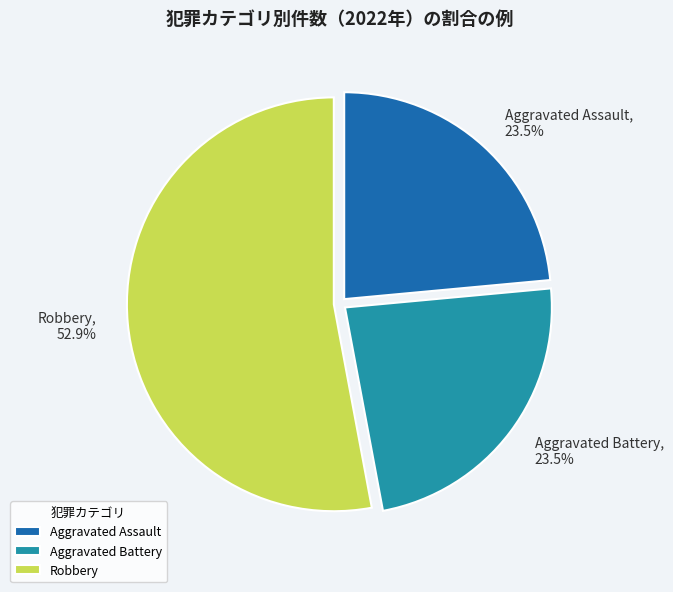

What percentage is the Robbery slice, to the nearest percent?

53%